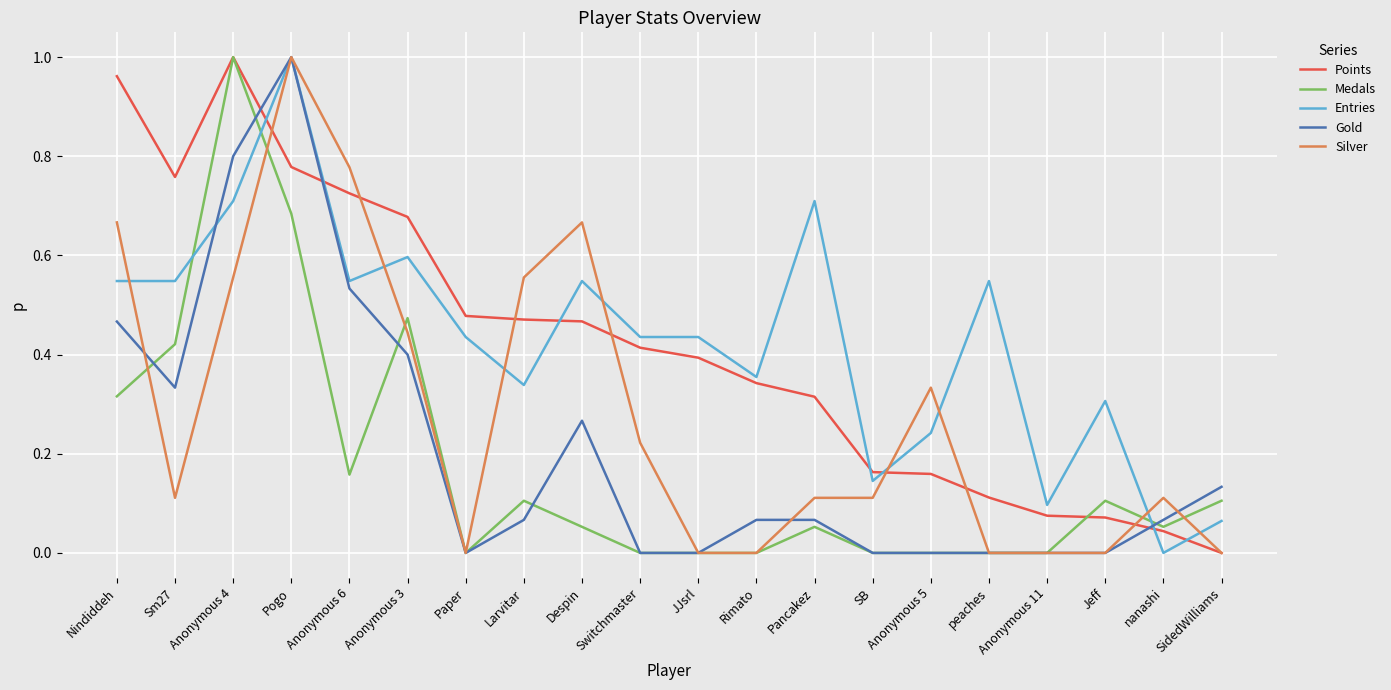

Is it true that Entries equals 0.6 at Anonymous 3?

True